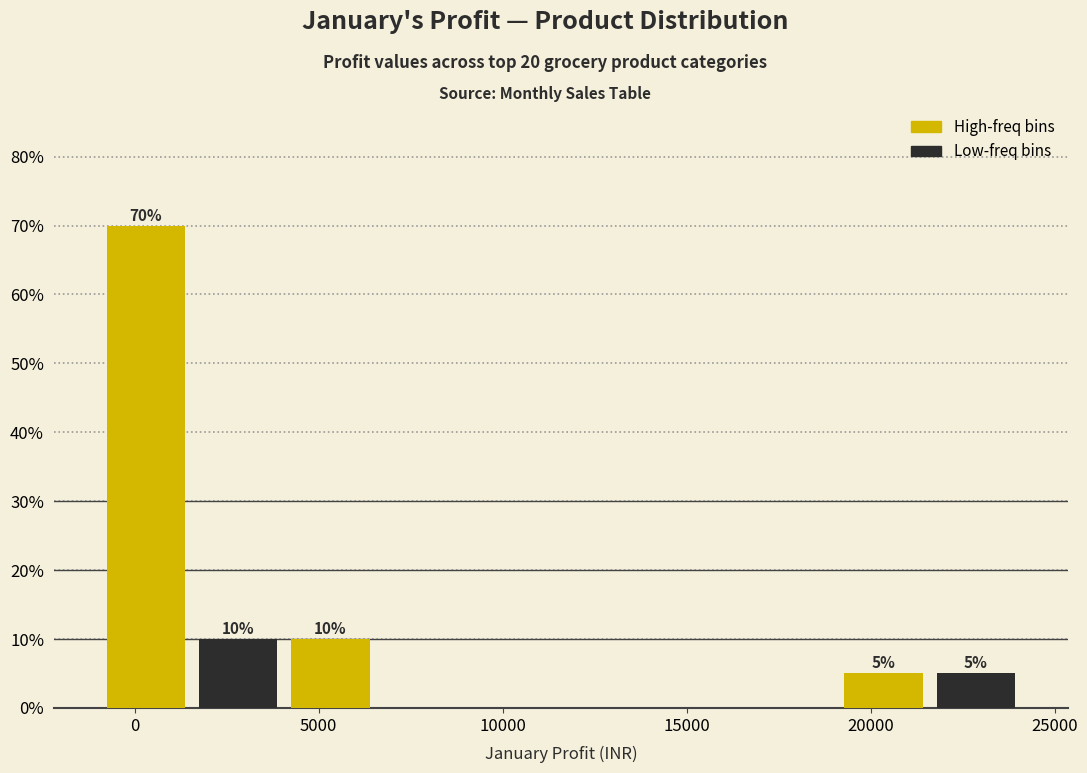

Over which range of the x-axis is the bar tallest?

-1000 to 1500